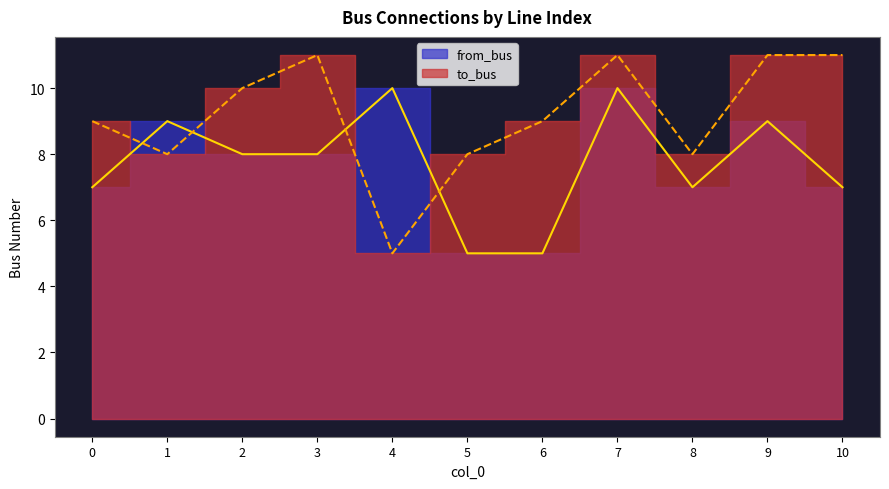

What is the maximum value shown in the chart?

11